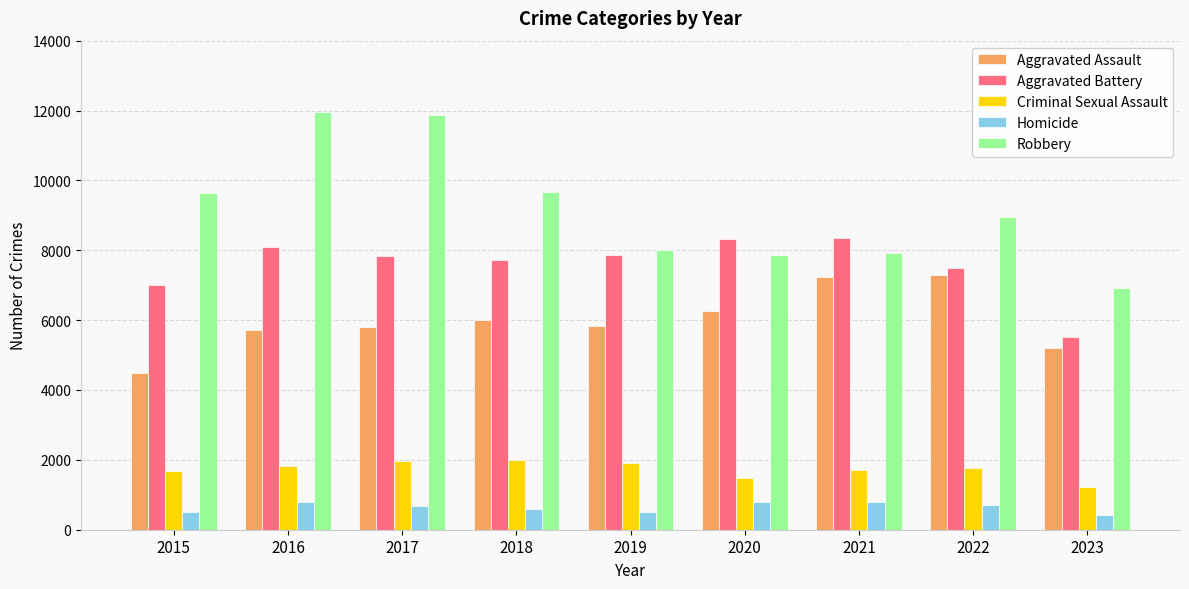

The Criminal Sexual Assault series shows 1699 at 2021. True or false?

True